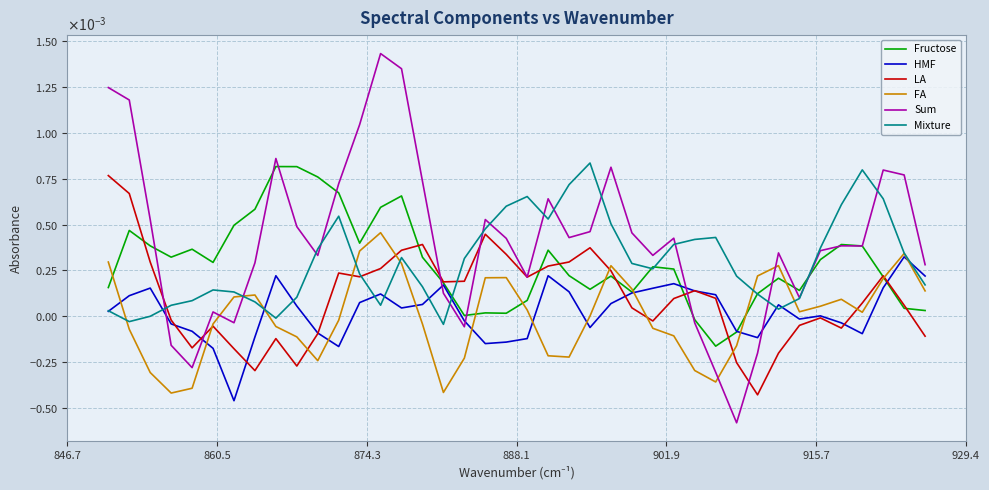

What are all the series names shown in the legend?

Fructose, HMF, LA, FA, Sum, Mixture